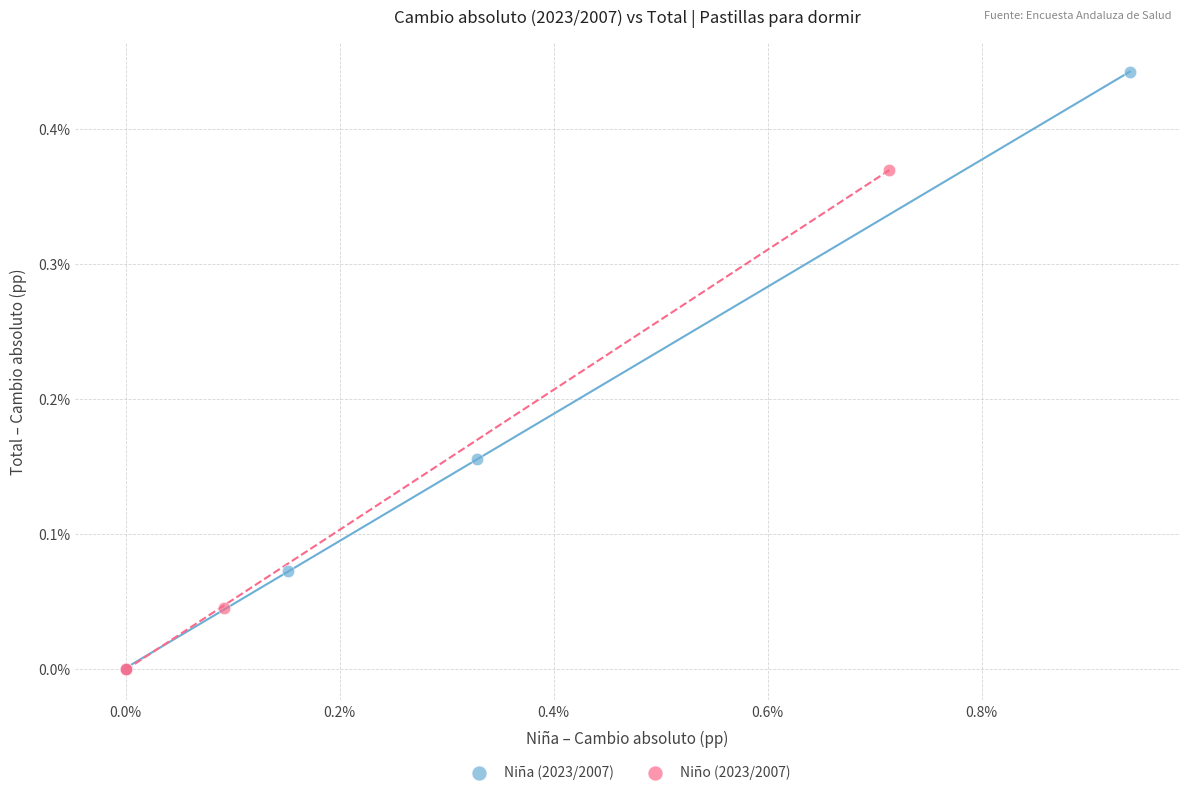

Which series has the widest spread of Y values?

Niña (2023/2007)